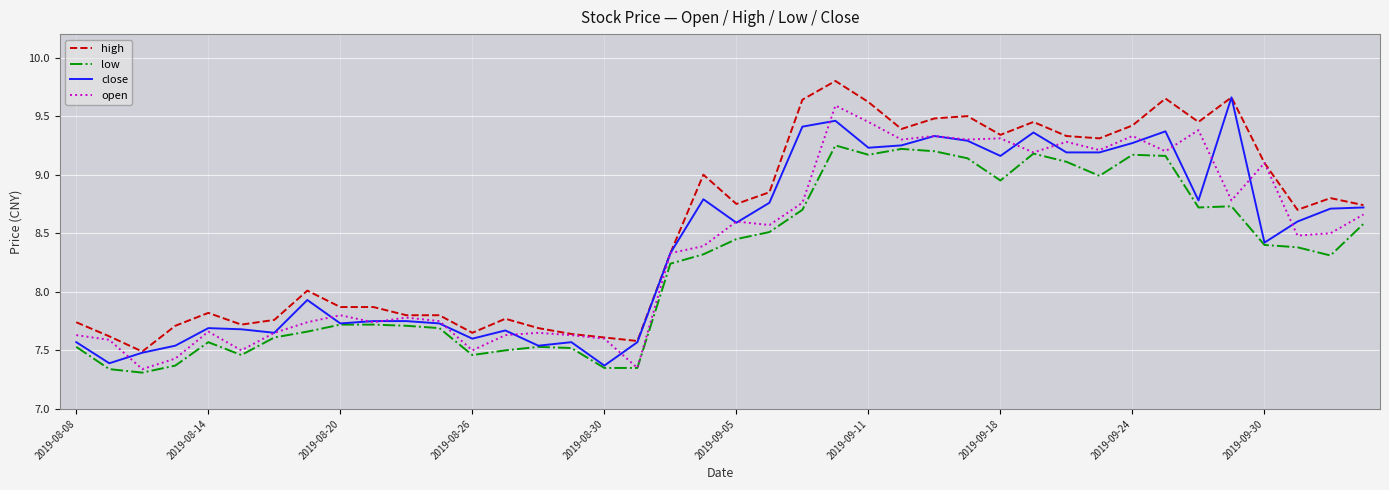

True or false: high and low cross at least once.

False